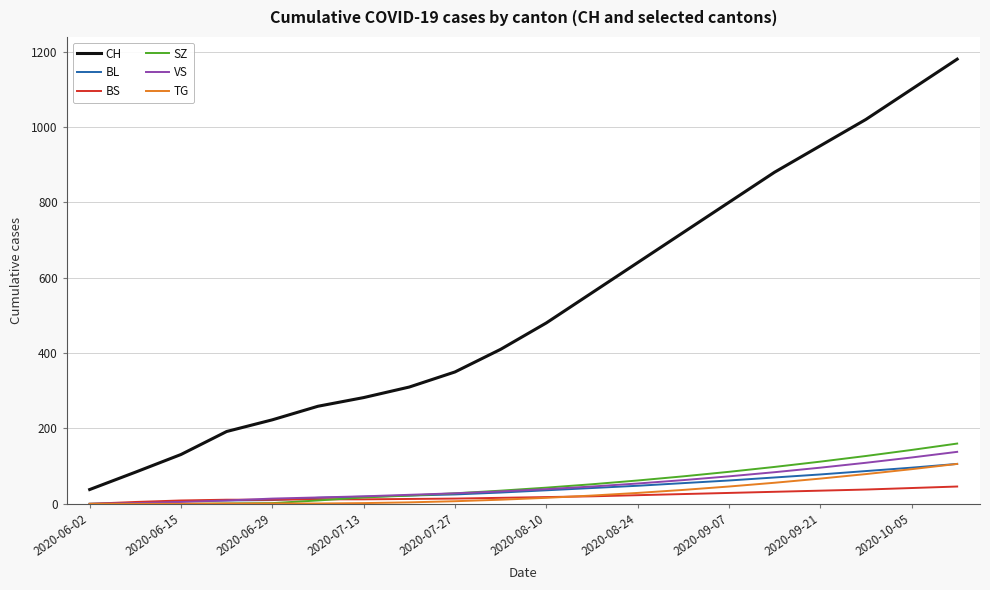

Which series has the largest total across all categories?

CH